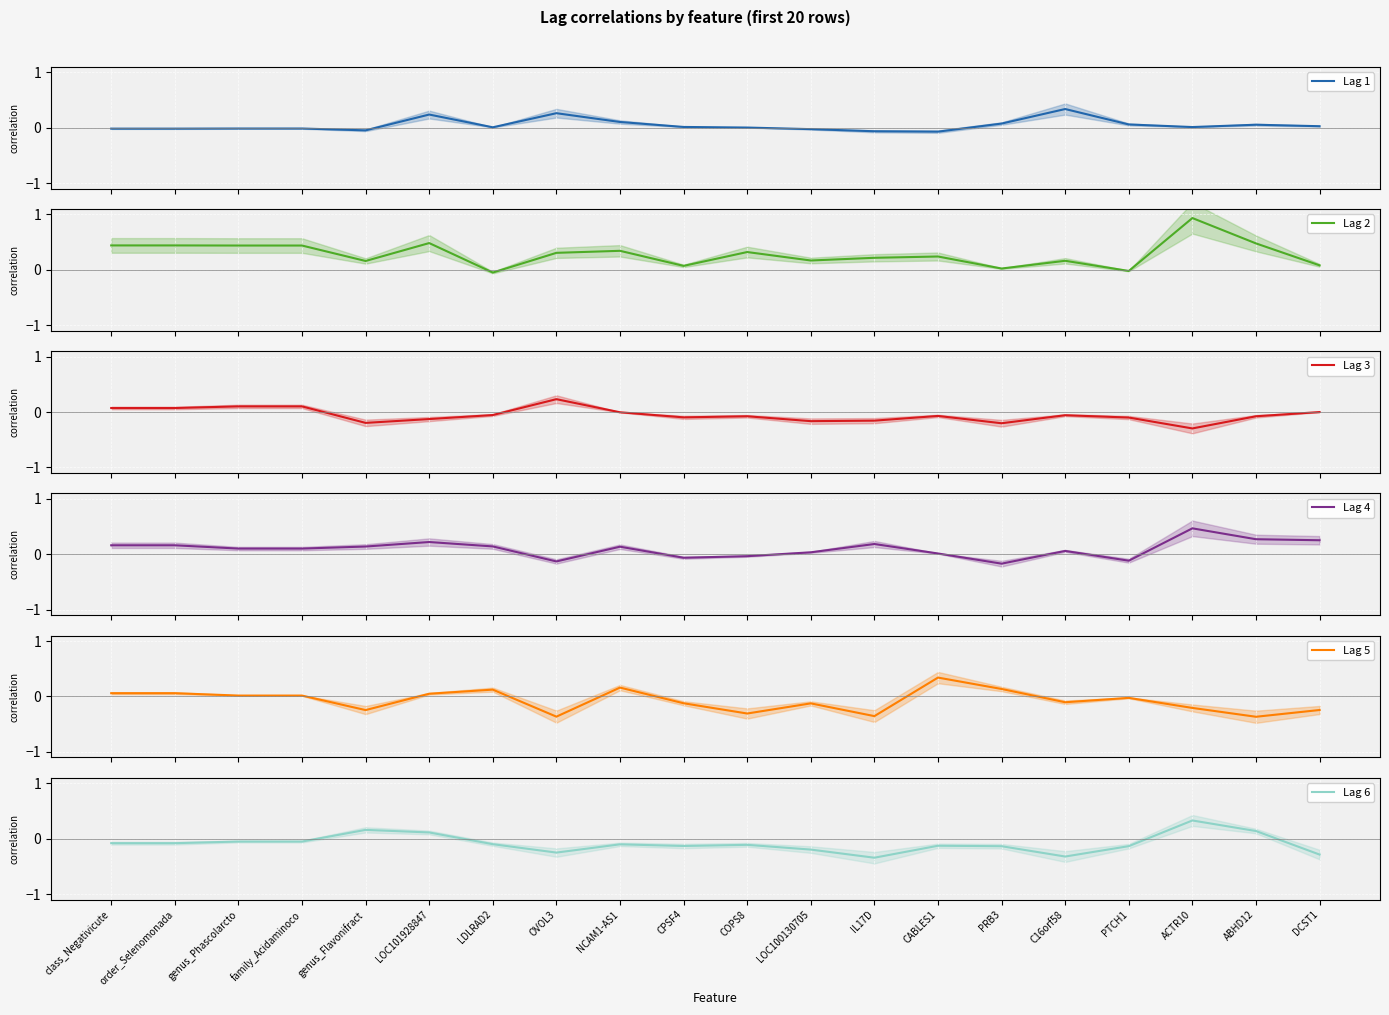

True or false: Lag 2 and Lag 3 cross at least once.

False